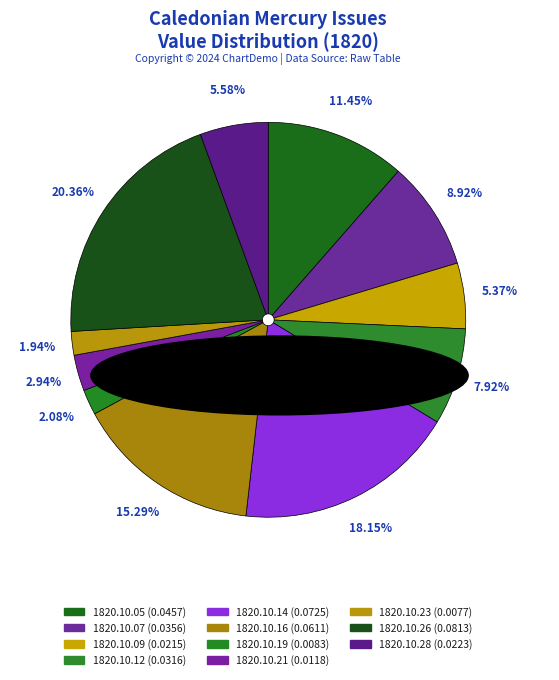

How many slices are in this pie chart?

11